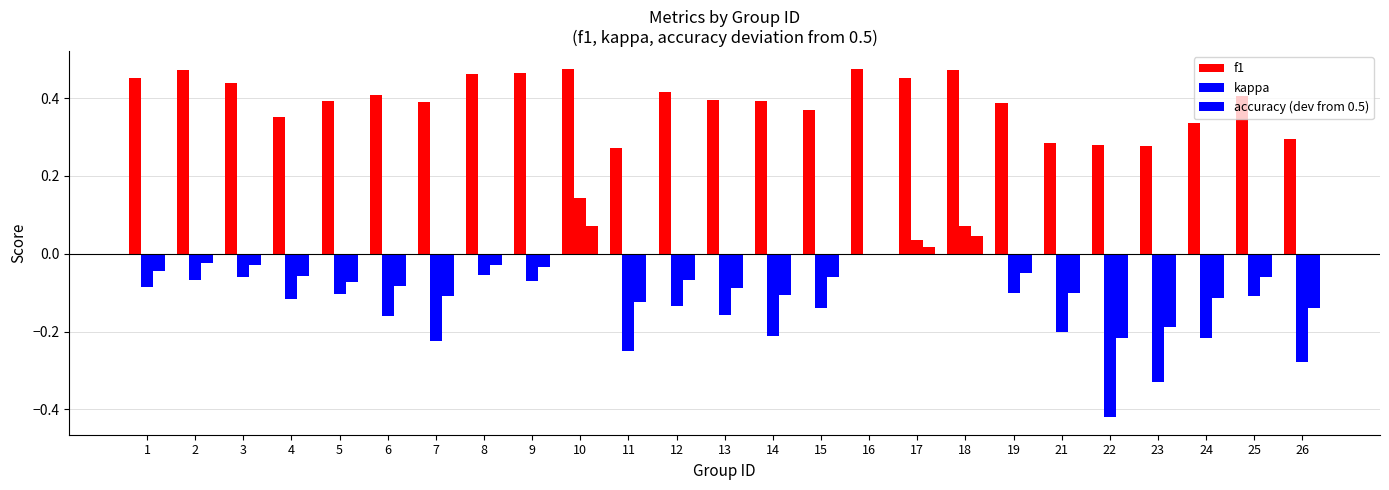

Rank the categories by f1 value from highest to lowest.

16, 10, 18, 2, 9, 8, 1, 17, 3, 12, 6, 25, 13, 14, 5, 7, 19, 15, 4, 24, 26, 21, 22, 23, 11